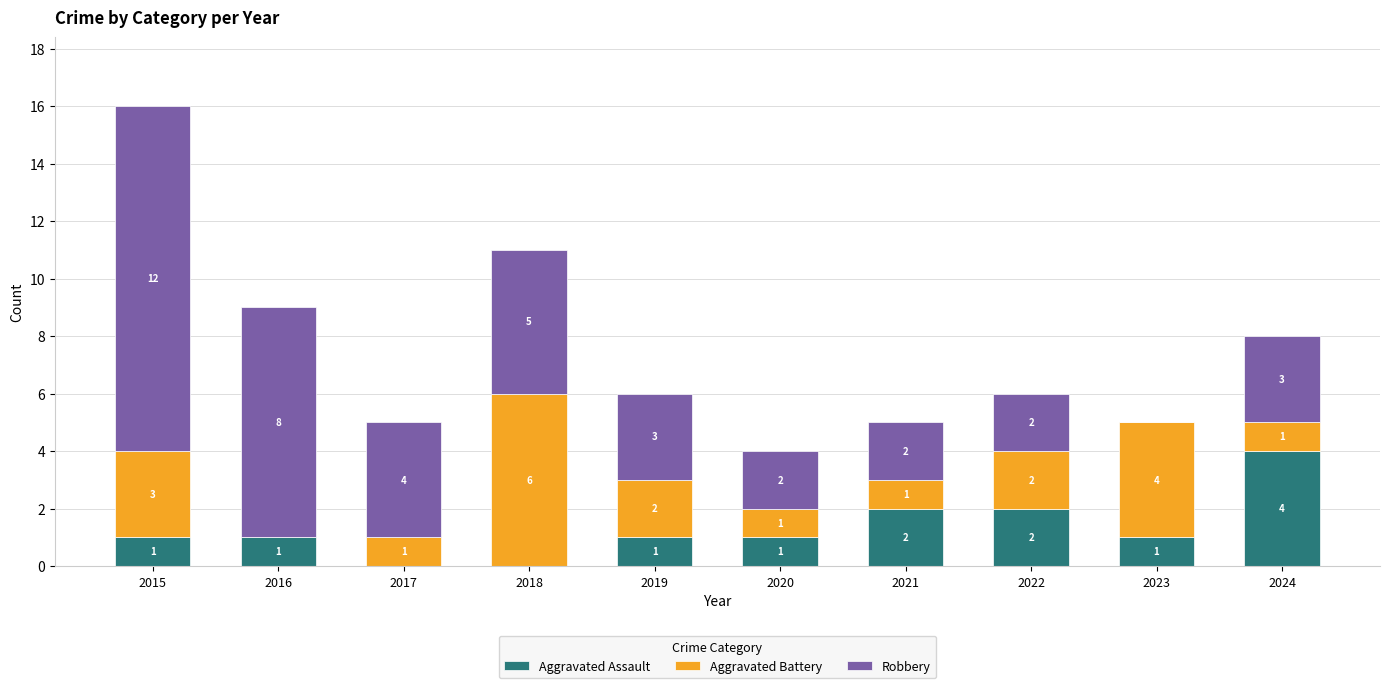

Reading left to right, what are the values for Aggravated Assault?

2015=1	2016=1	2017=0	2018=0	2019=1	2020=1	2021=2	2022=2	2023=1	2024=4